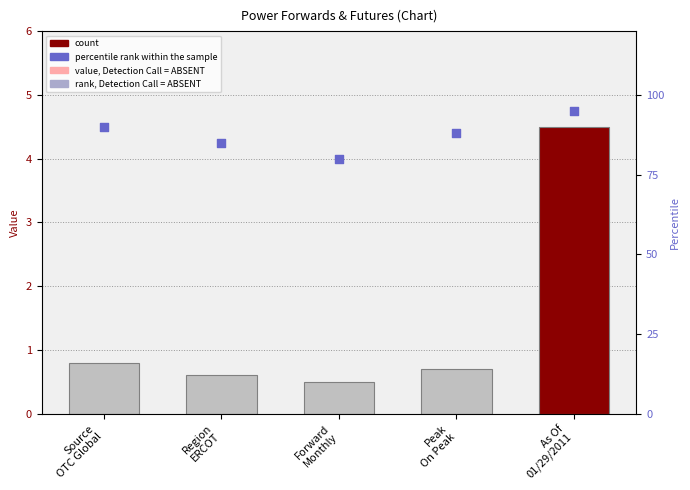

Which has a higher value, Peak
On Peak or Forward
Monthly?

Peak
On Peak